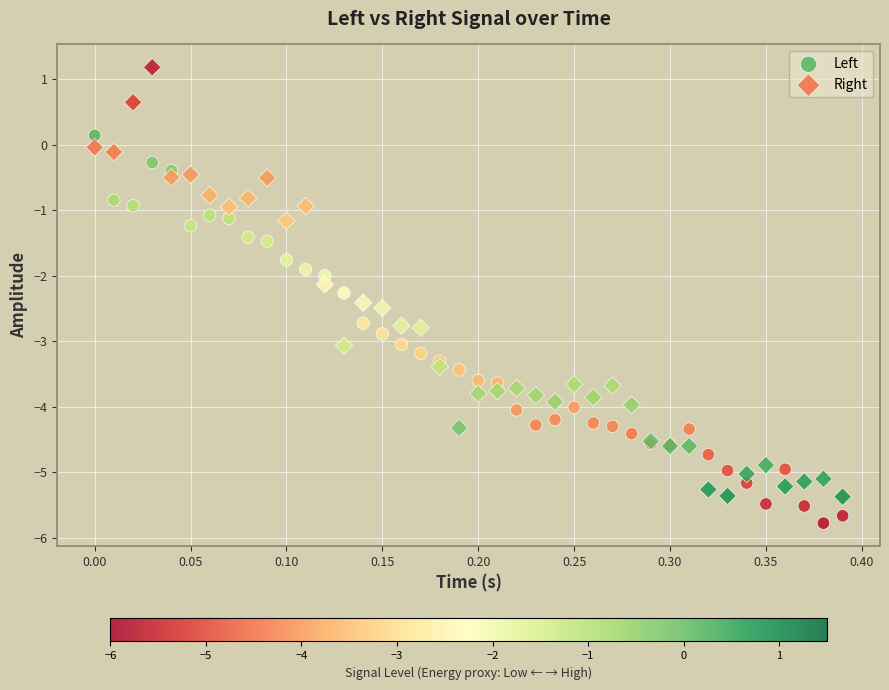

Which series reaches the minimum Y coordinate?

Left